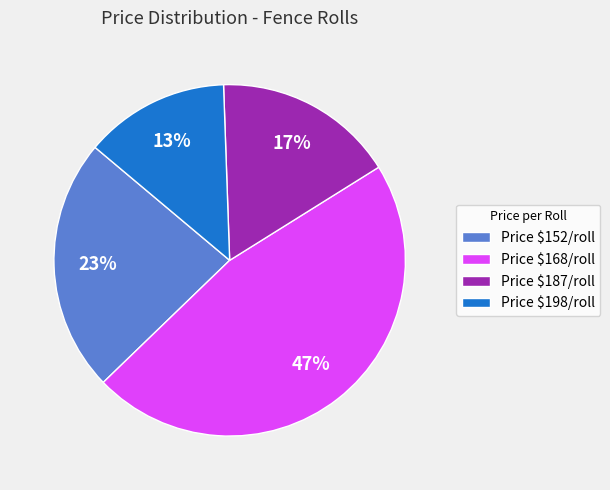

The Price $198/roll slice represents 13% of the pie. True or false?

True